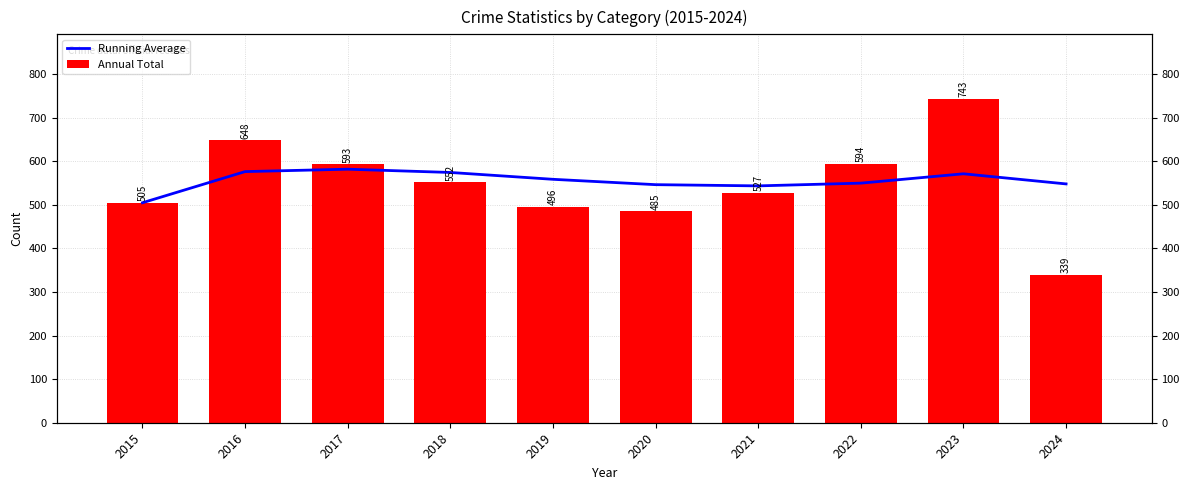

True or false: Running Average has a value of 574.5 at 2018.

True